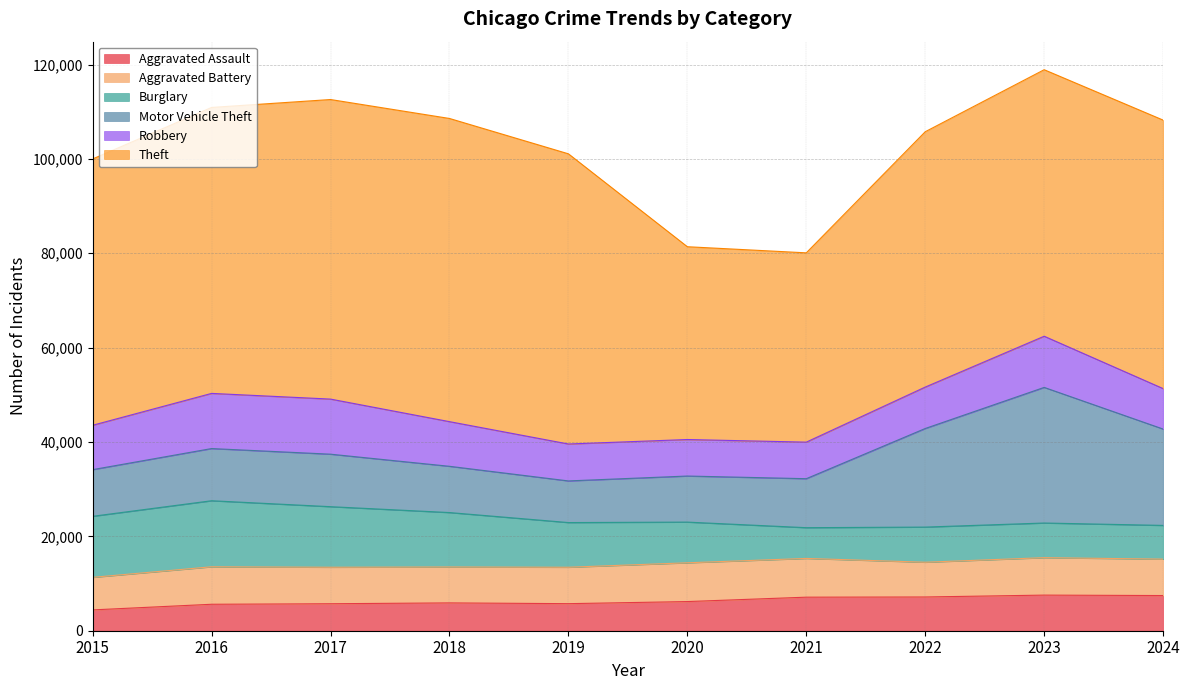

True or false: Aggravated Battery has a value of 8212 at 2021.

True